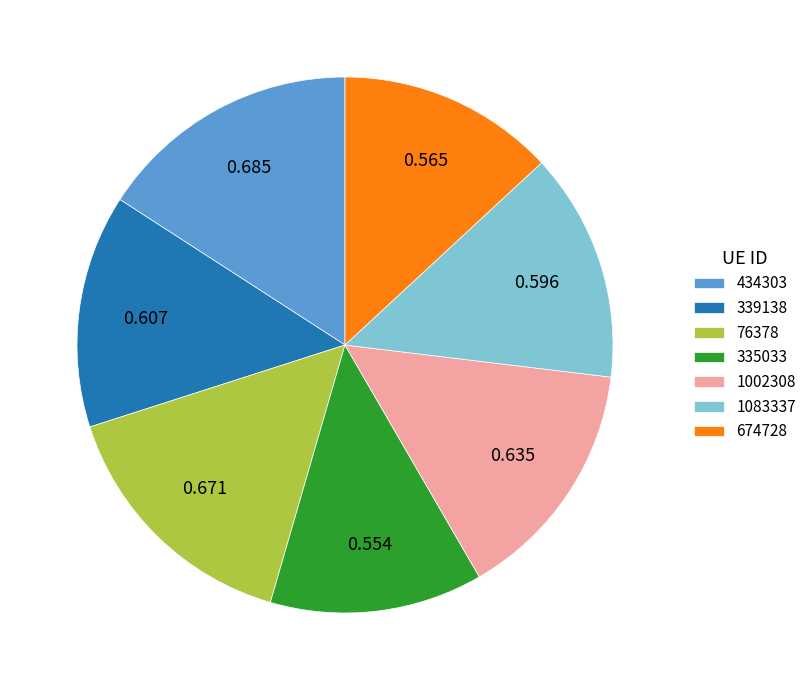

Do 674728 and 434303 together represent more than half of the pie?

No